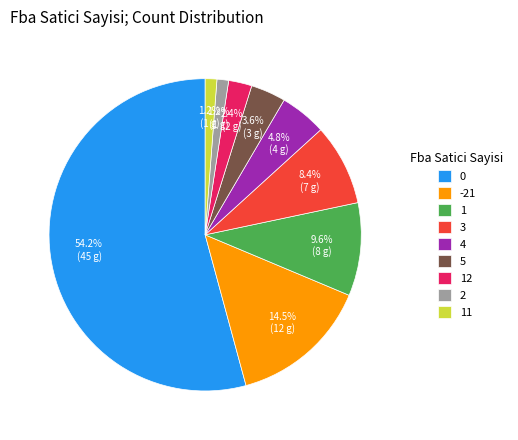

What is the total percentage of 0 and 1?

63.9%